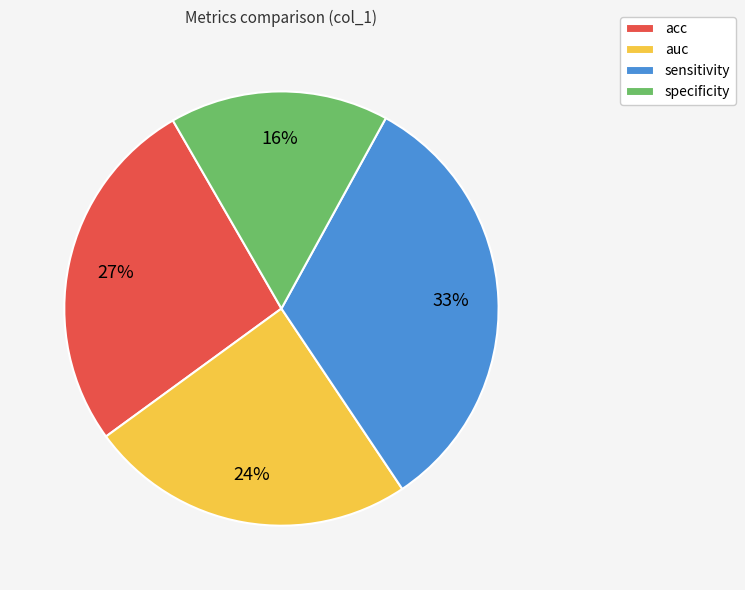

To the nearest percent, what is the average slice percentage?

25%